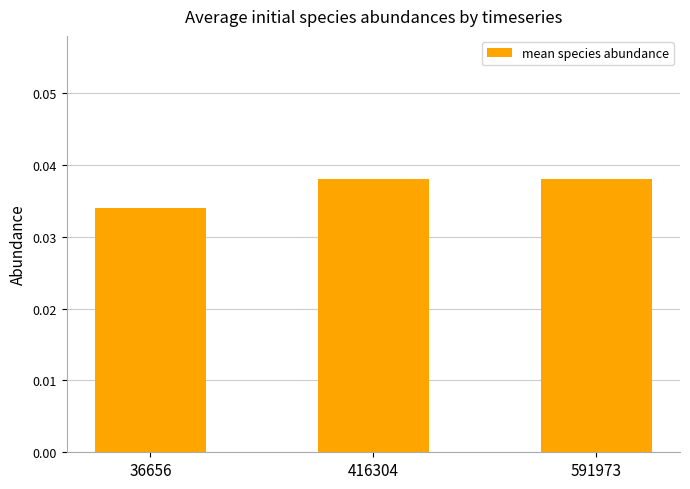

Where is the data nearest to the value 0?

36656